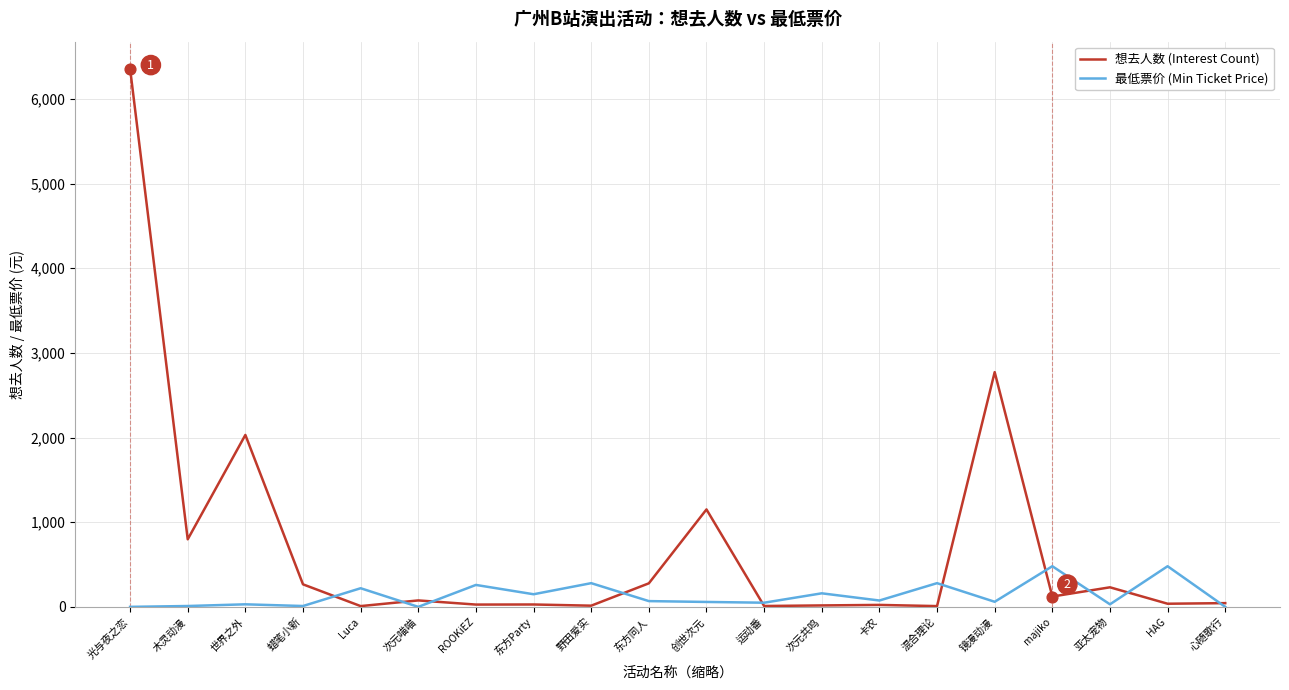

At which category is the sum across all series the highest?

光与夜之恋